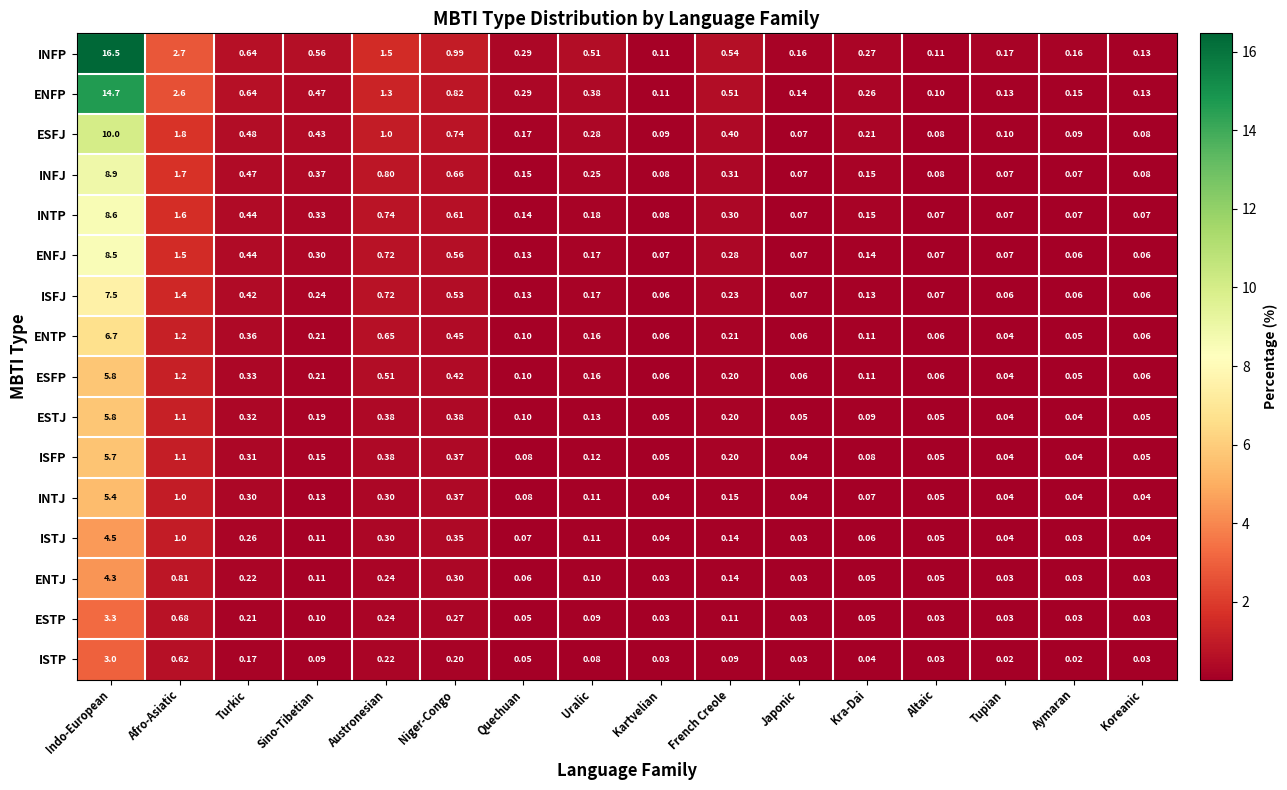

At which category does the chart reach its peak across all series?

Indo-European